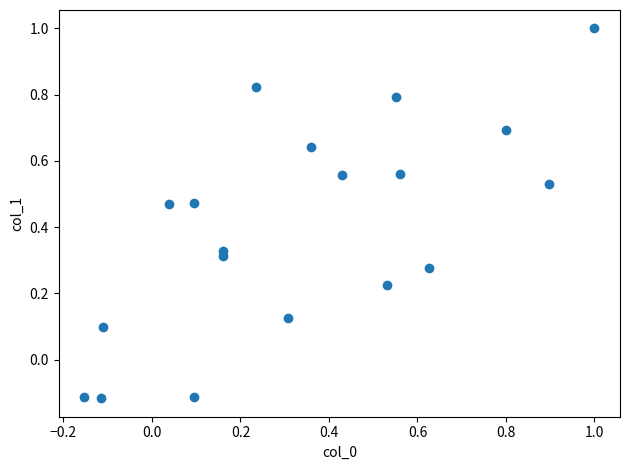

What is the range of Y values (max minus min)?

1.1